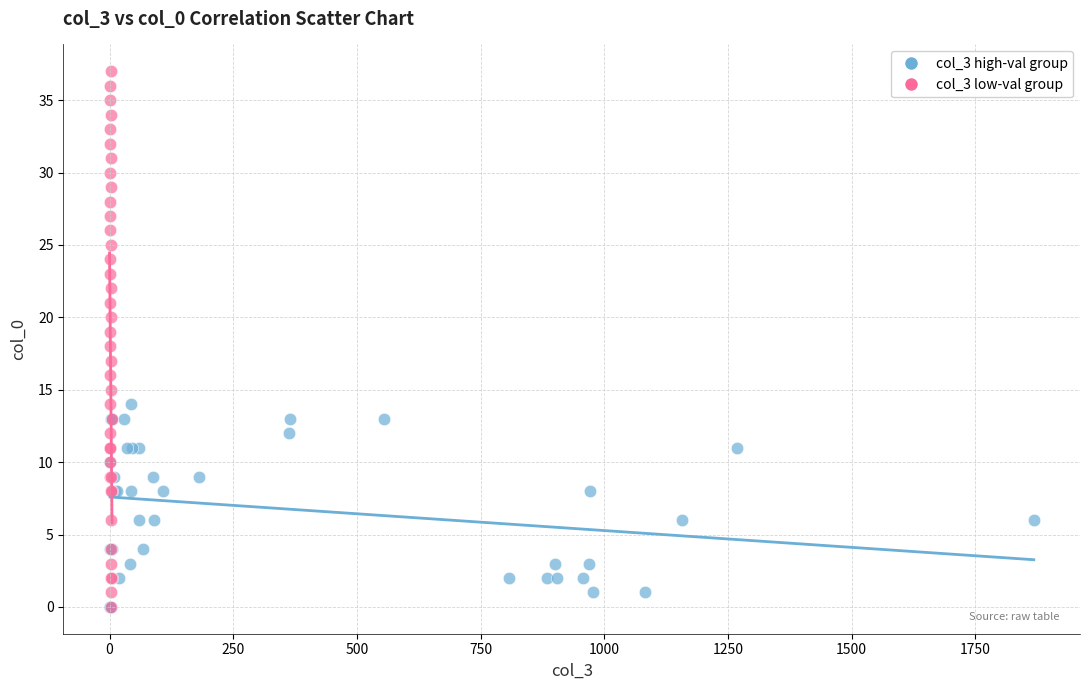

Which series has the largest Y range (max minus min)?

col_3 low-val group